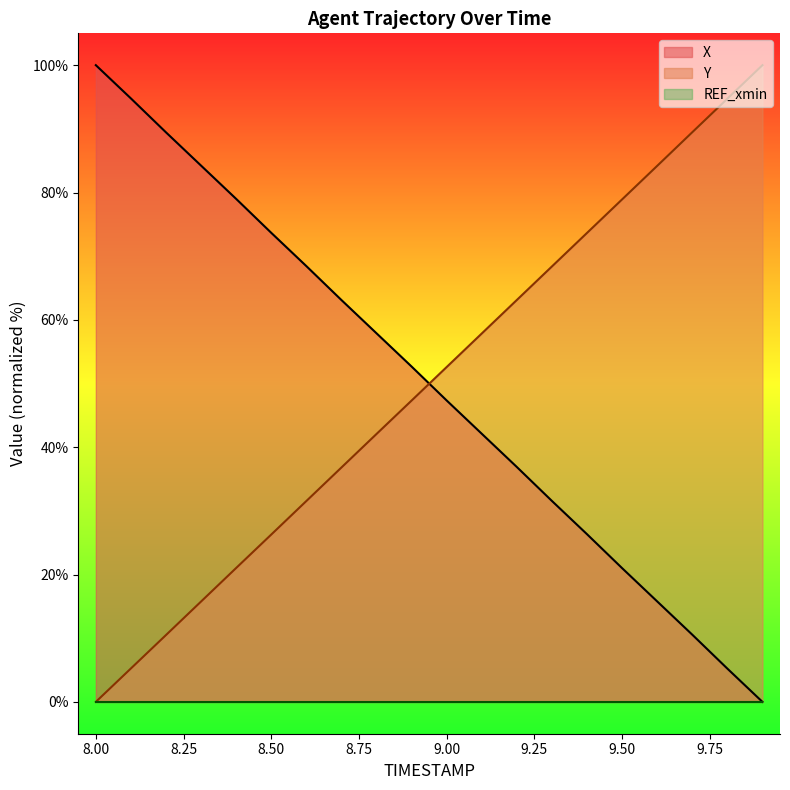

Between 8.4 and 9.8, which series saw the biggest shift?

X